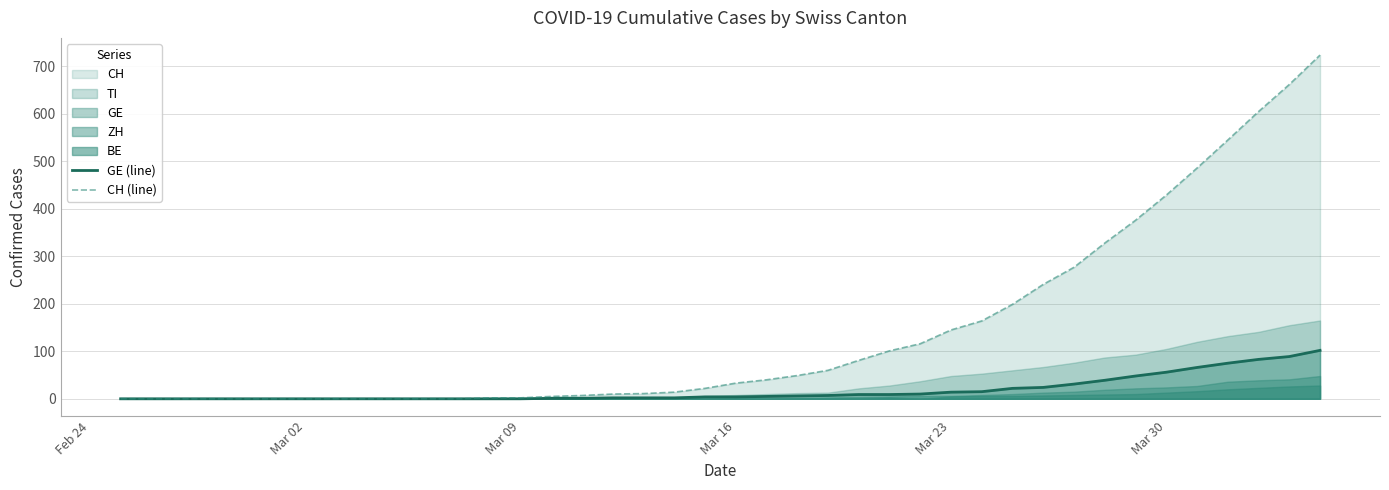

True or false: CH (line) has a value of 145 at Mar 23.

True